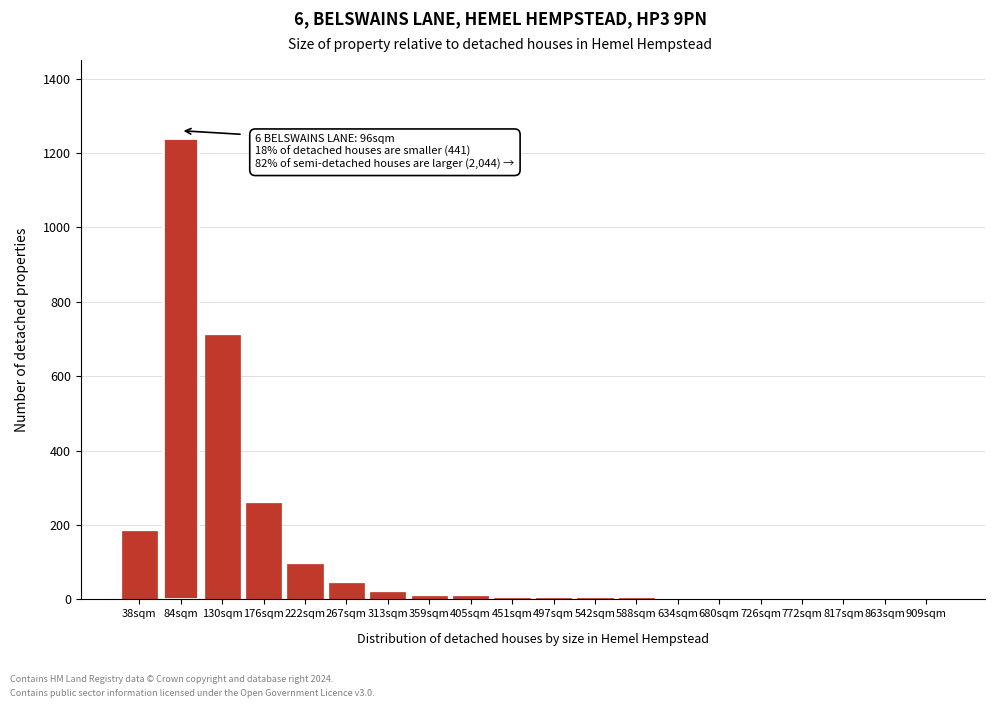

What is the greatest value displayed?

1240